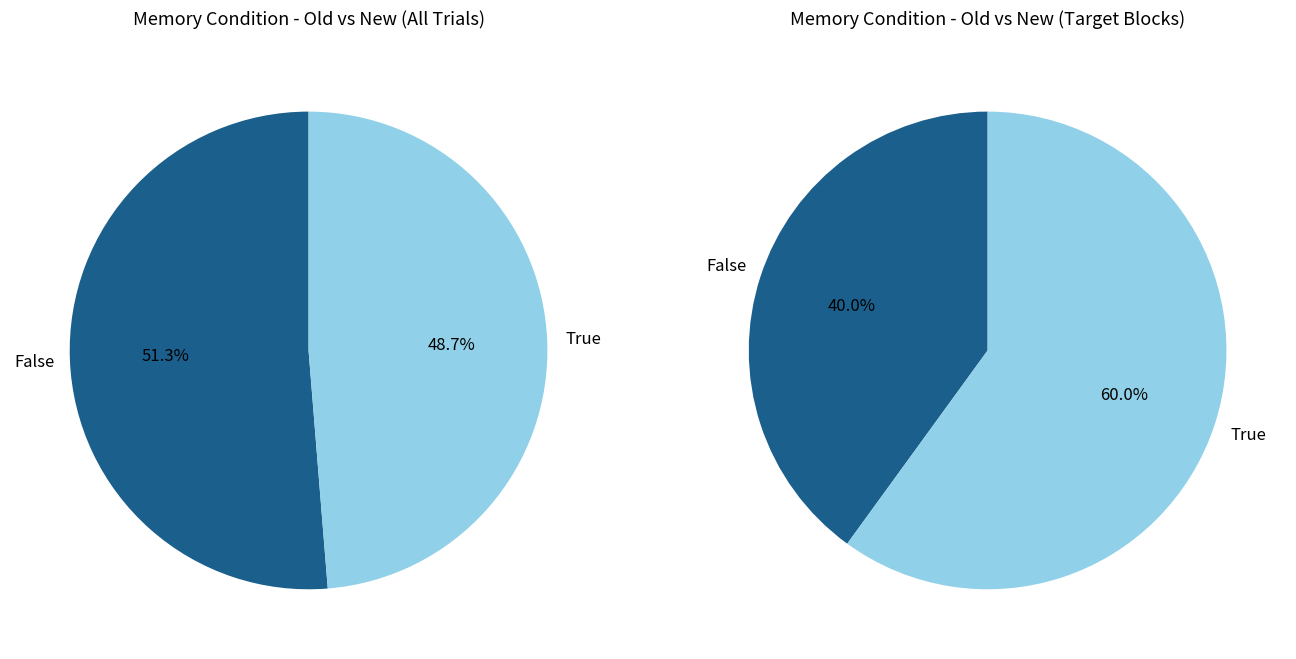

What is the ratio of the value at old to the value at new?

0.7